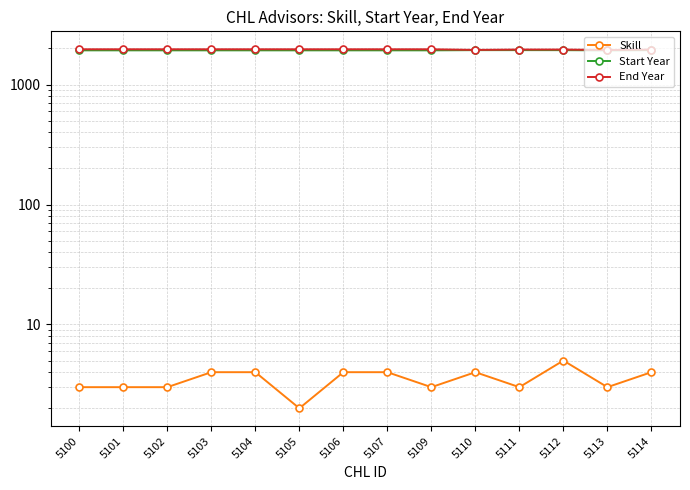

Between 5107 and 5102, which is larger?

5107